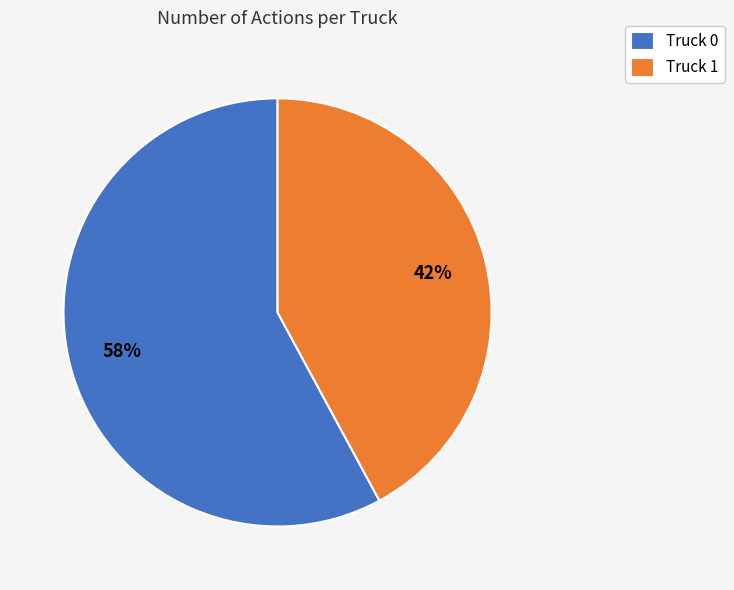

Which category accounts for the majority?

Truck 0